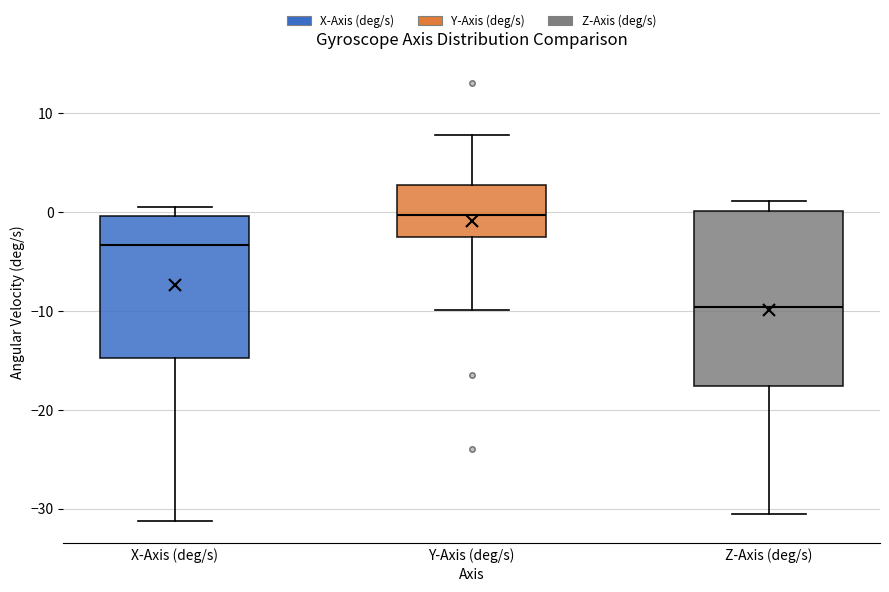

Which box's median line is the highest?

Y-Axis (deg/s)